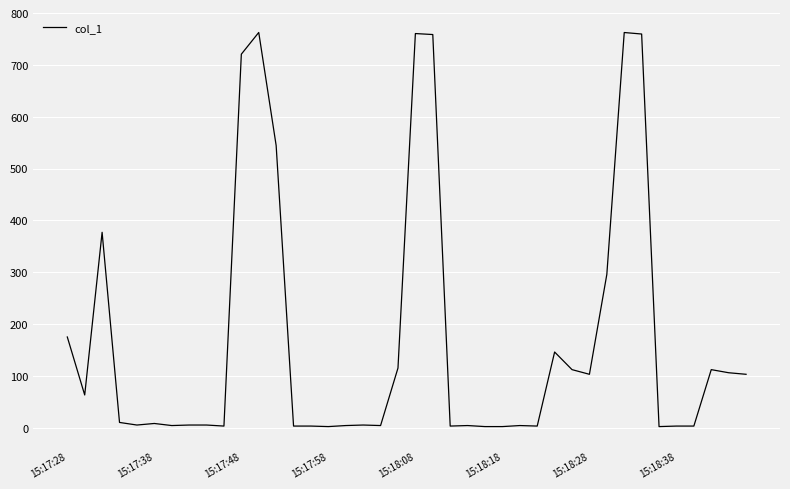

What is the average value?

171.6